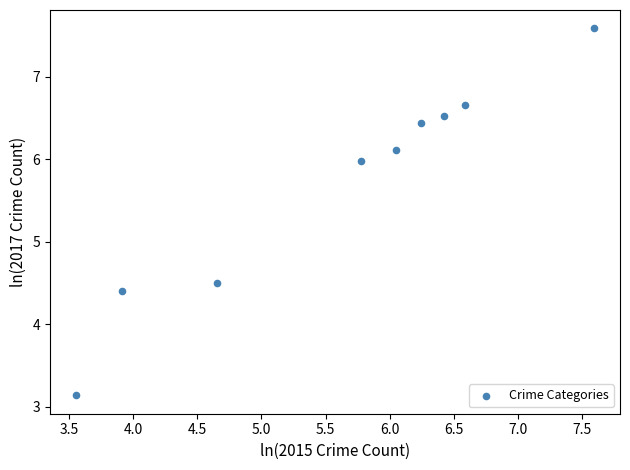

What is the average Y value?

5.7